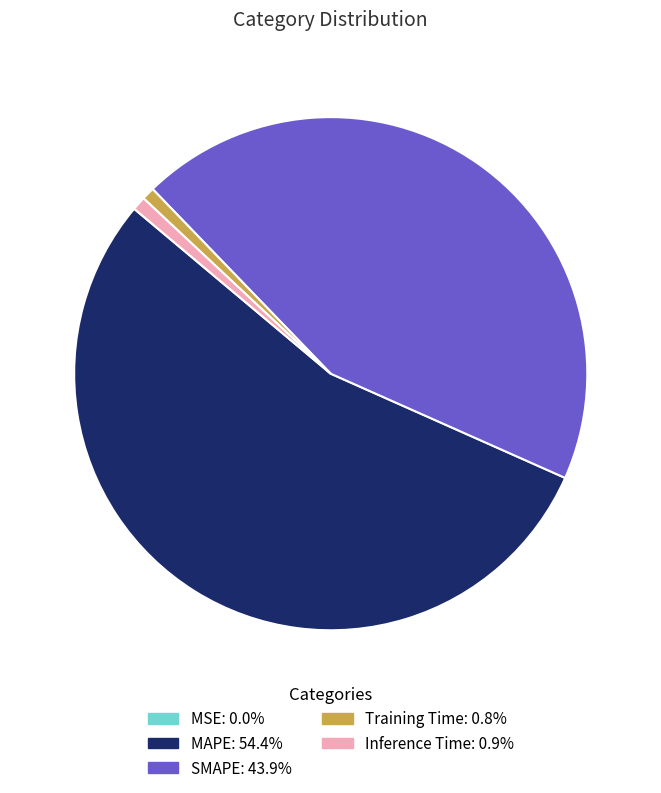

Combined, do Inference Time and Training Time account for over 50%?

No